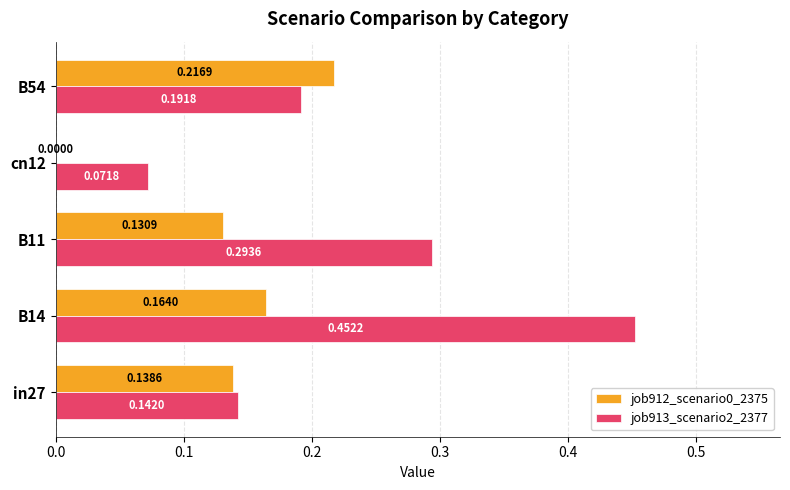

At which category does the chart reach its peak across all series?

B14